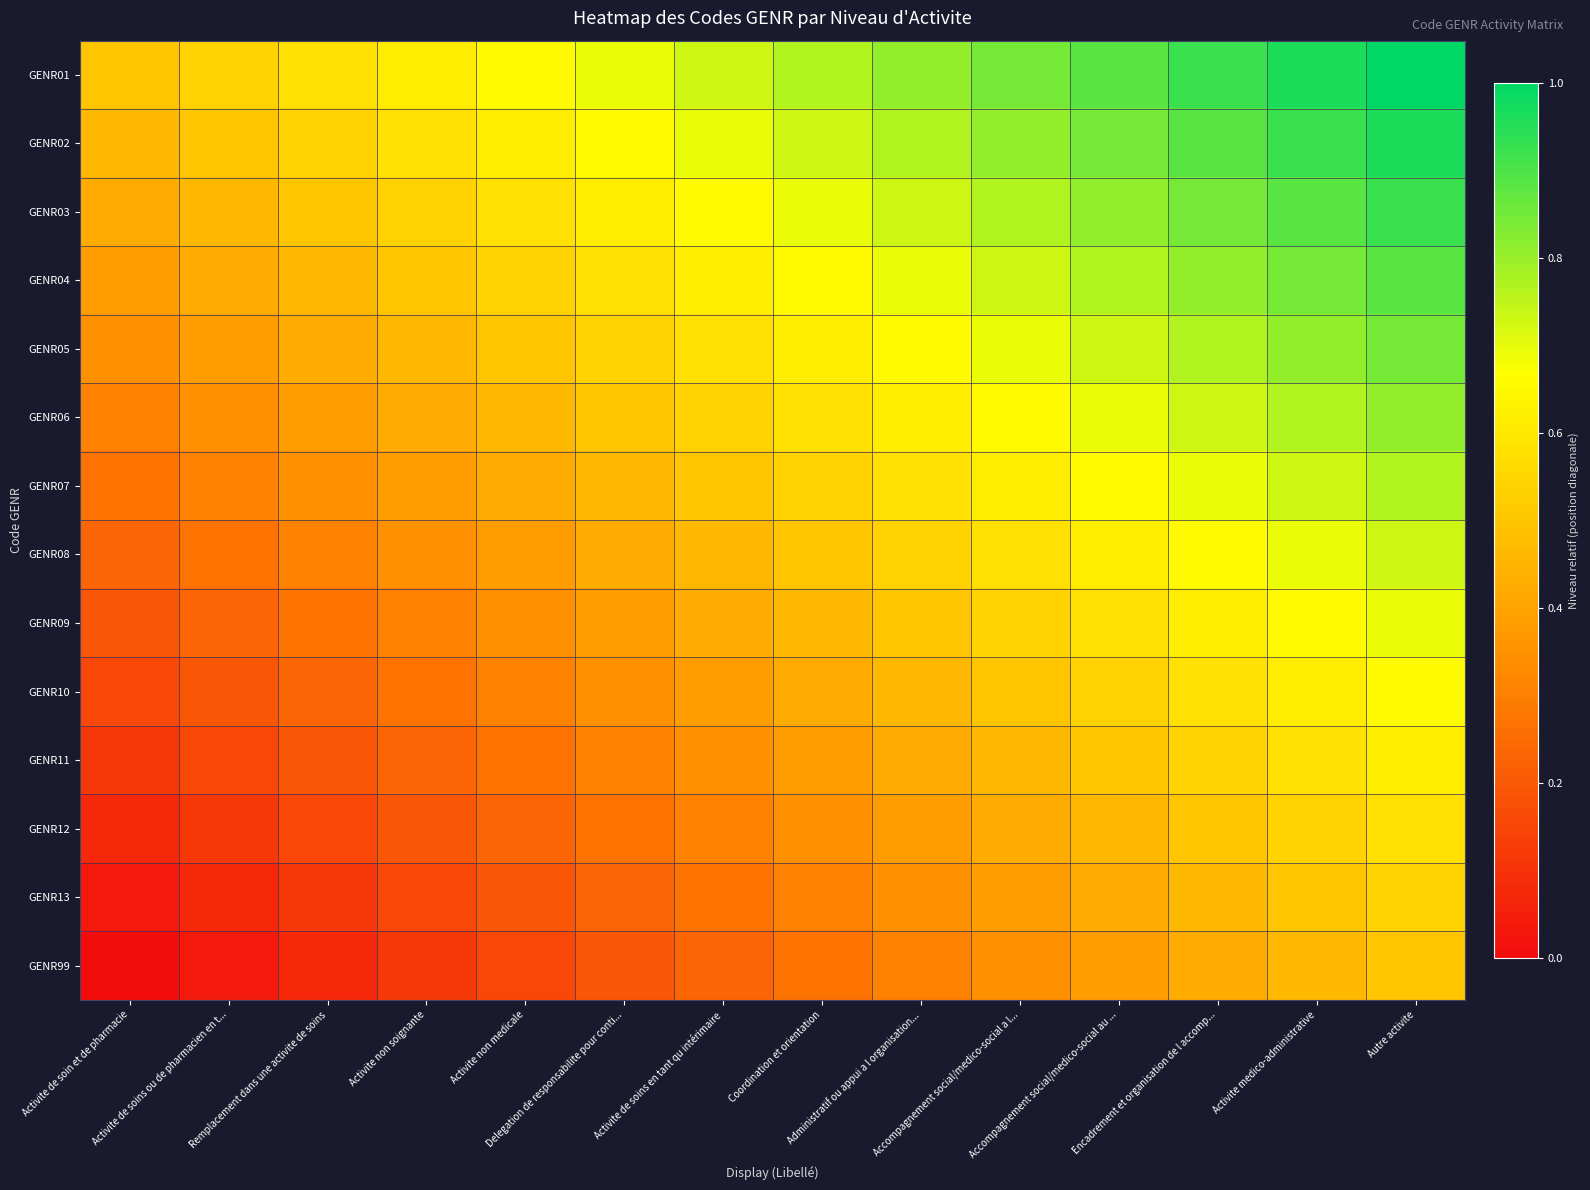

Rank the series at Encadrement et organisation de l accomp... from highest to lowest value.

GENR01, GENR02, GENR03, GENR04, GENR05, GENR06, GENR07, GENR08, GENR09, GENR10, GENR11, GENR12, GENR13, GENR99